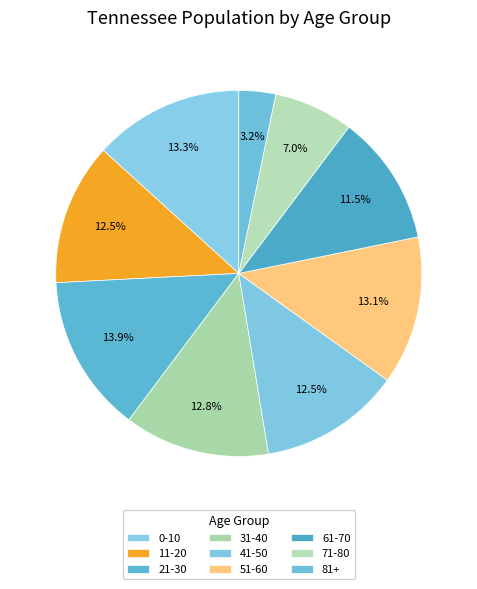

What percentage is the 71-80 slice, to the nearest percent?

7%